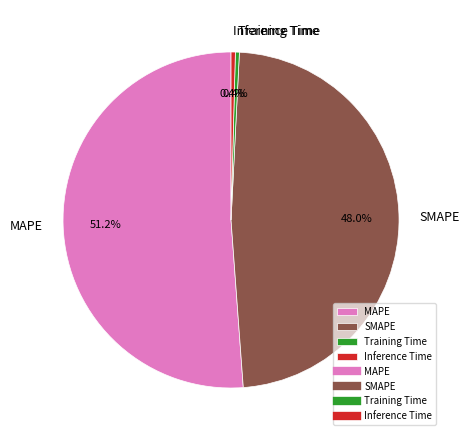

Is there any slice that represents more than half of the pie?

Yes